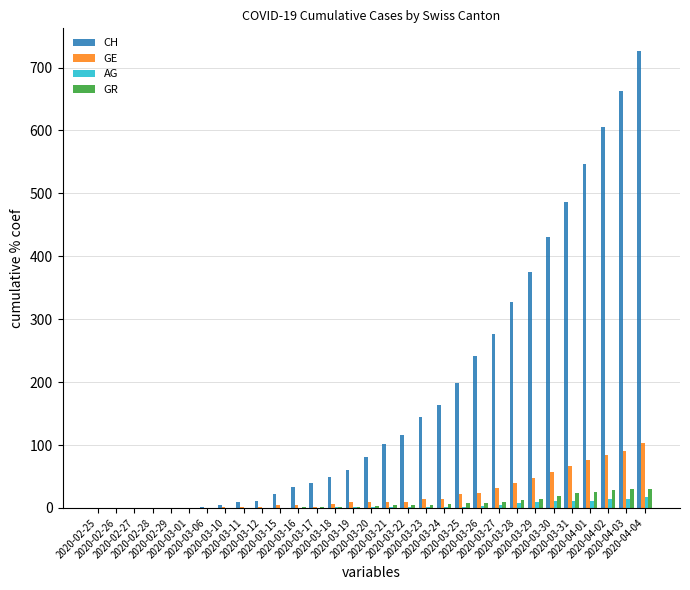

What is the sum of all GE values?

728